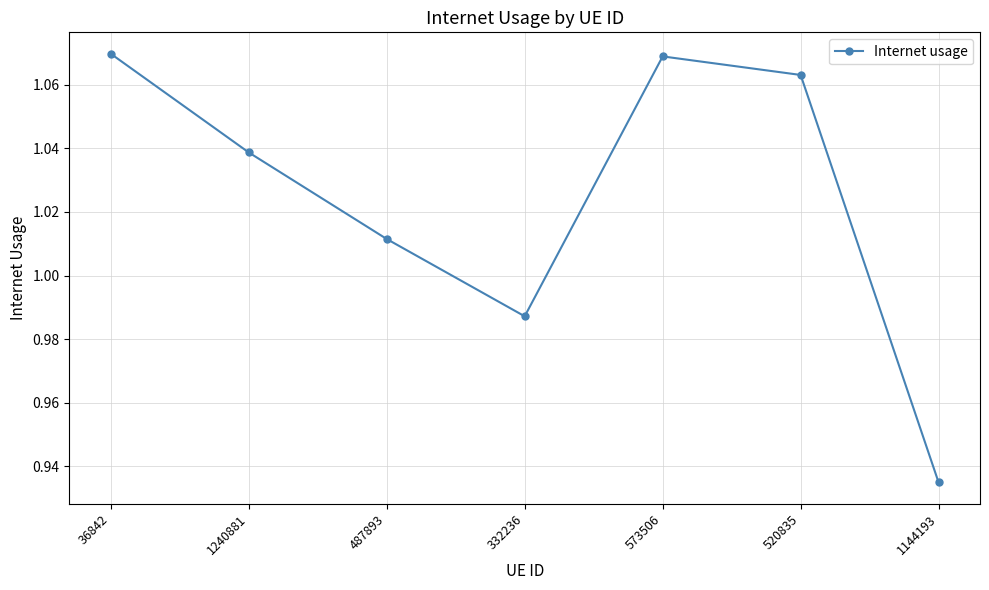

How many series are shown in this chart?

1